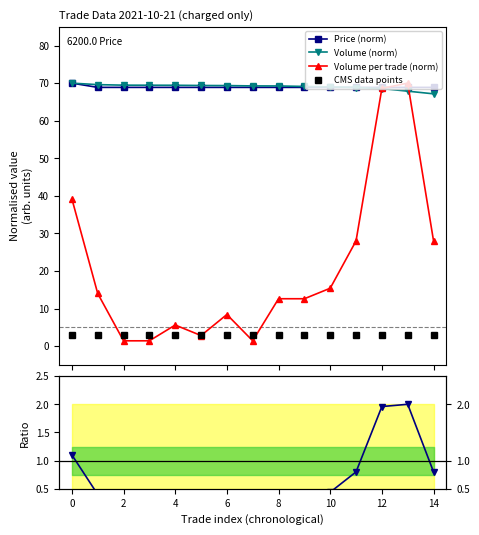

What is the value of the Price (norm) point at the 3rd from the left?

68.9